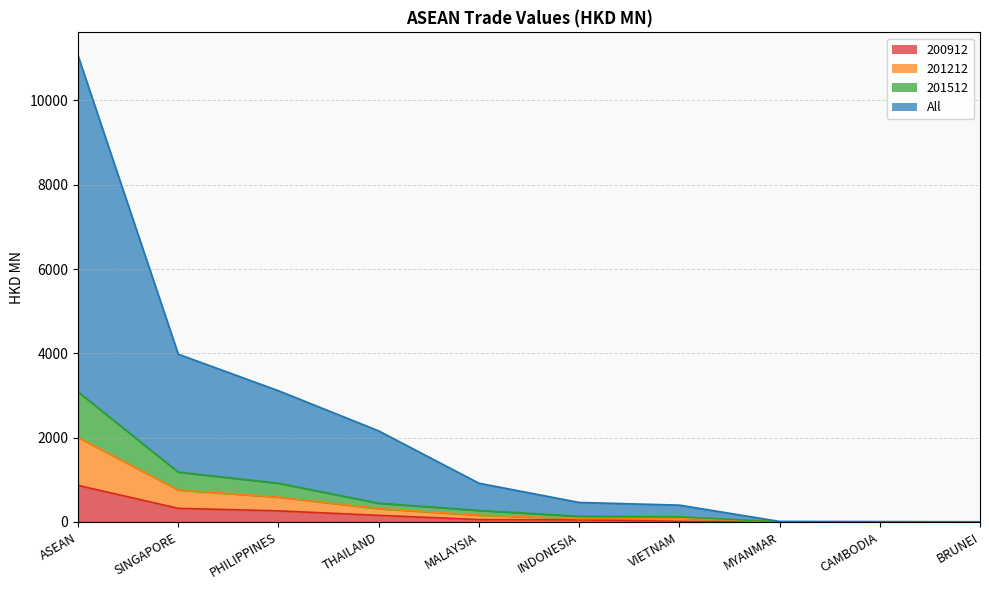

What is the spread (max minus min) of values at THAILAND?

2003.4